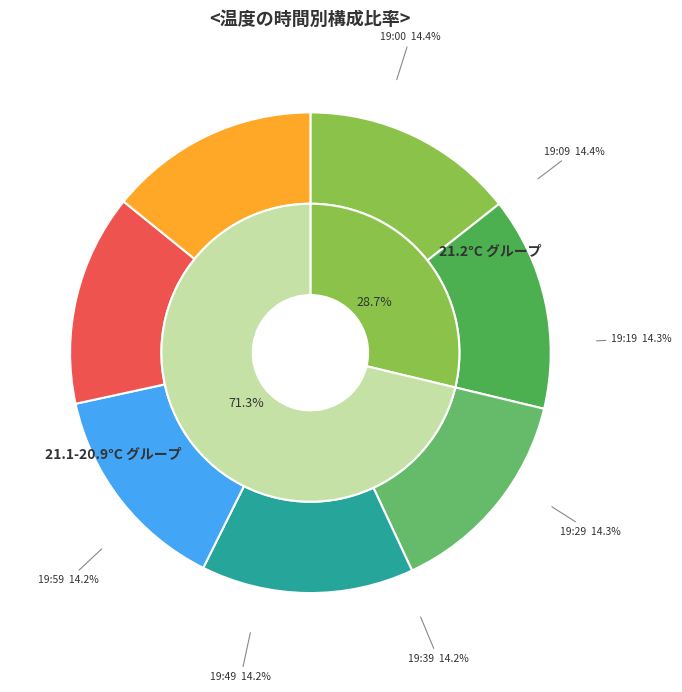

To the nearest percent, what is the combined percentage of 19:59 and 19:29?

28%